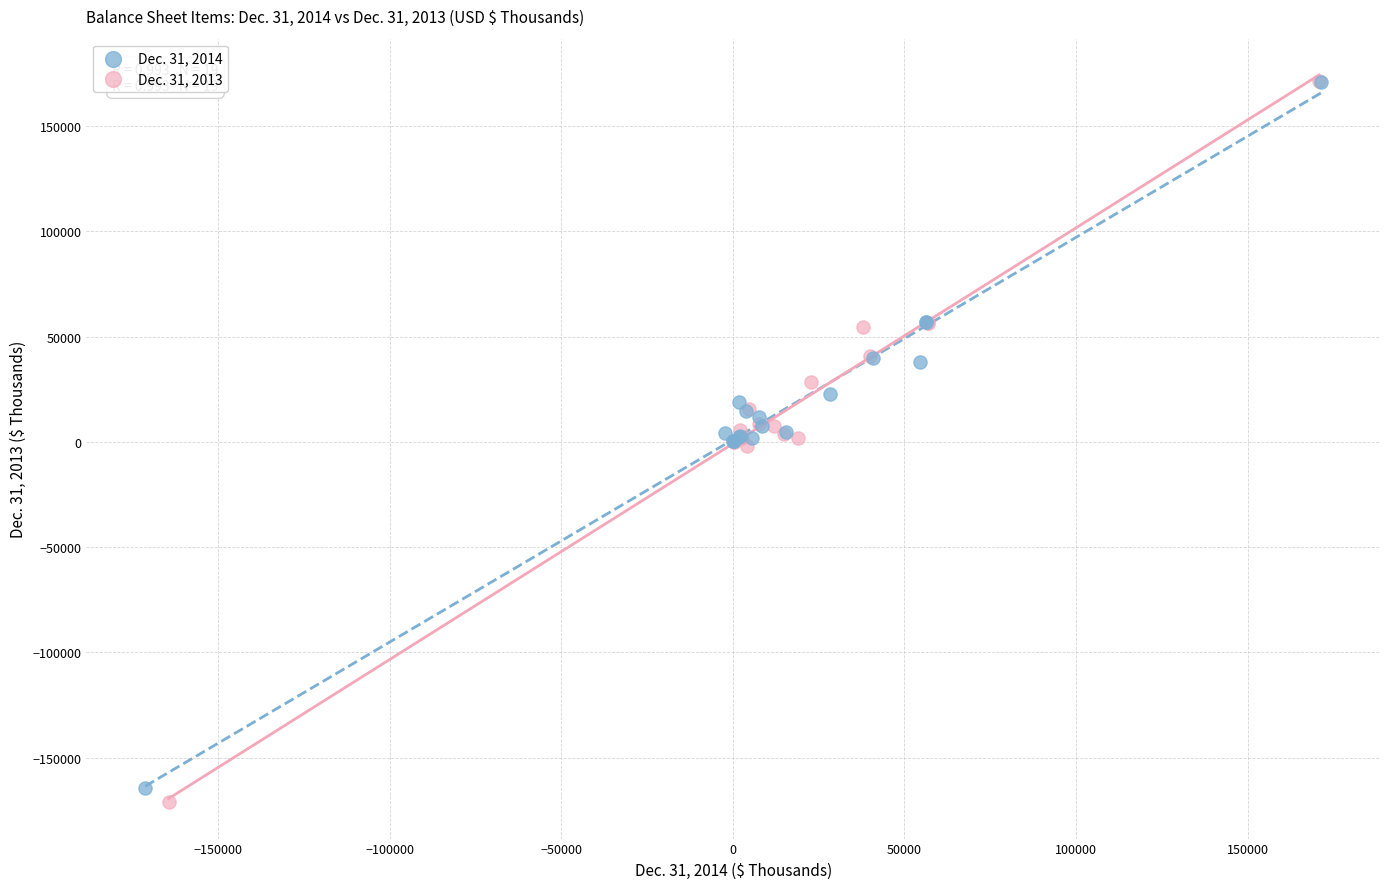

Which series has the largest Y range (max minus min)?

Dec. 31, 2013